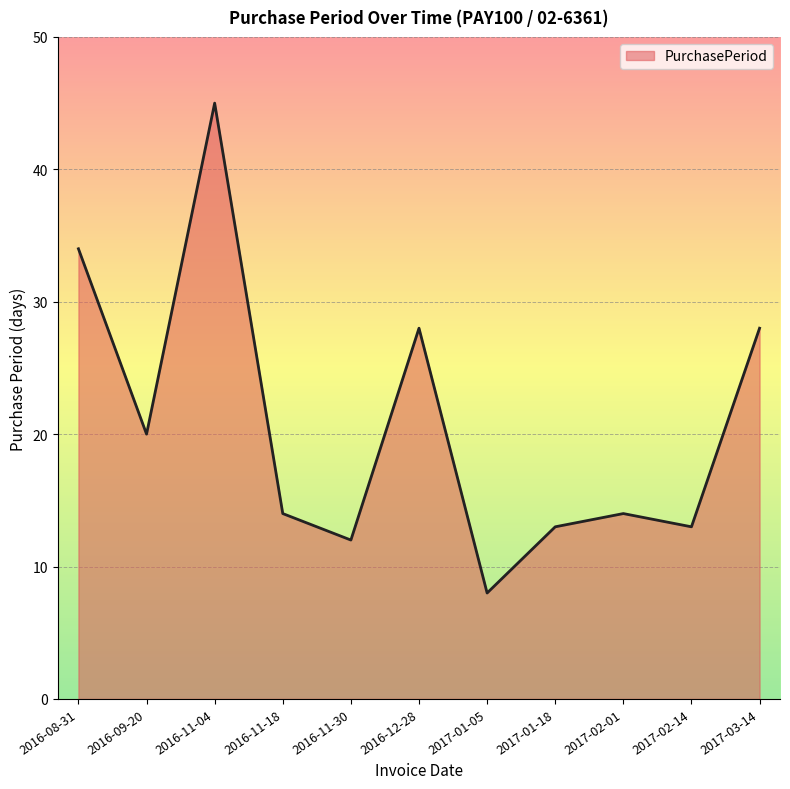

What is the sum of all values?

229